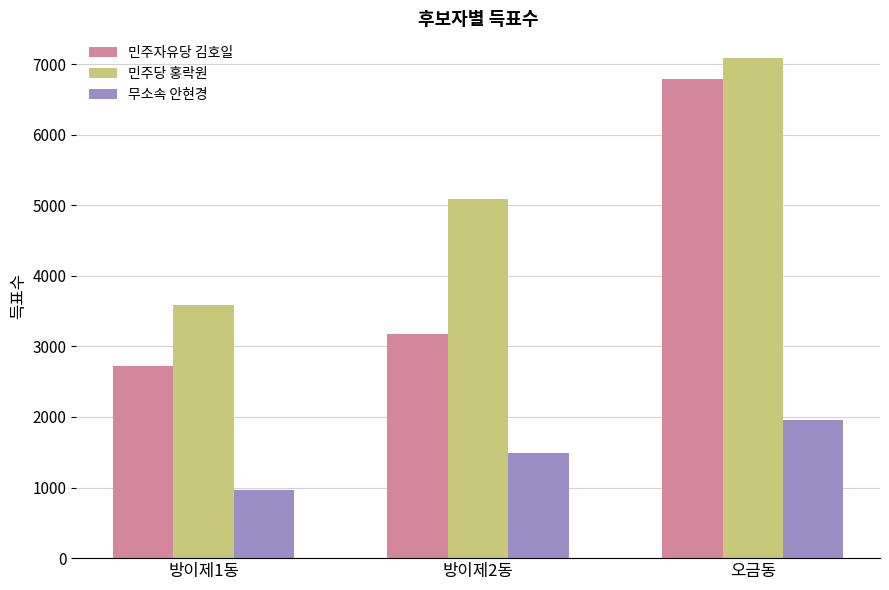

How many 민주당 홍락원 values are between 3583 and 7081?

3